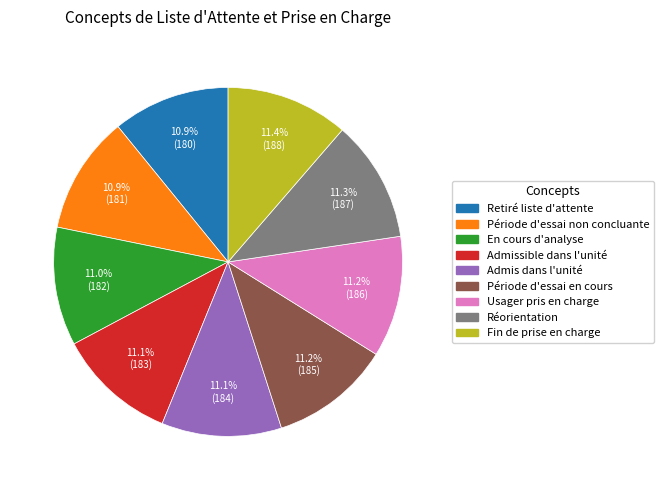

Does any single category account for the majority?

No